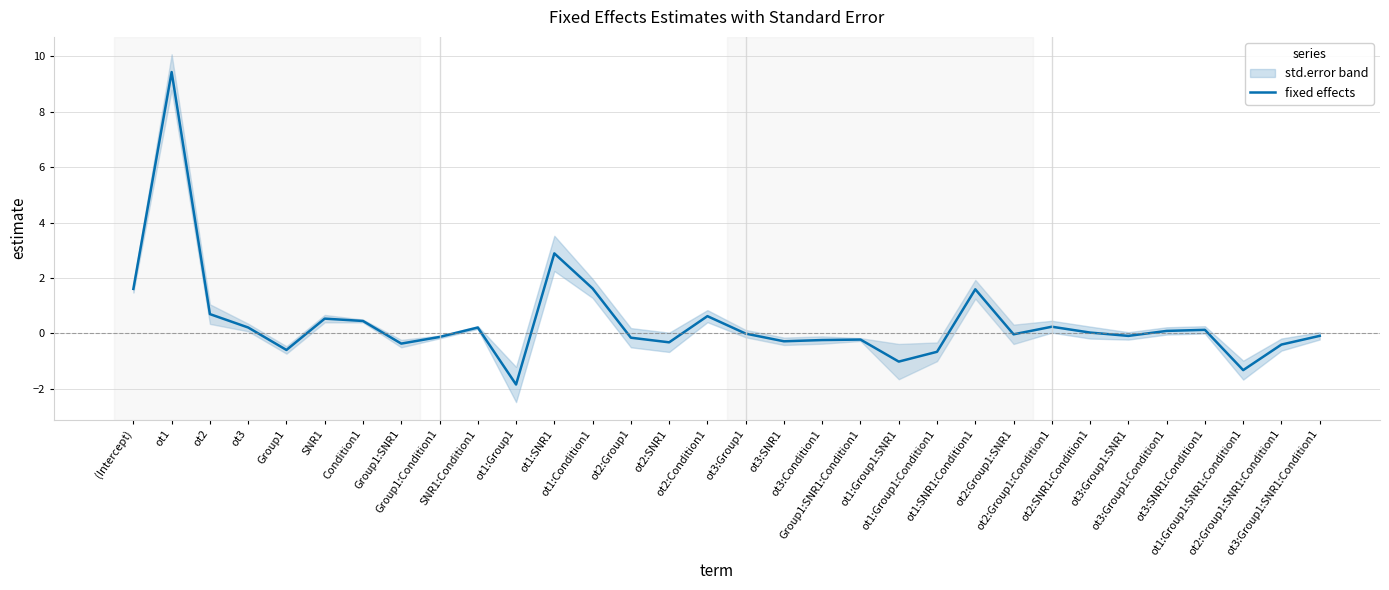

How many negative values are there?

17